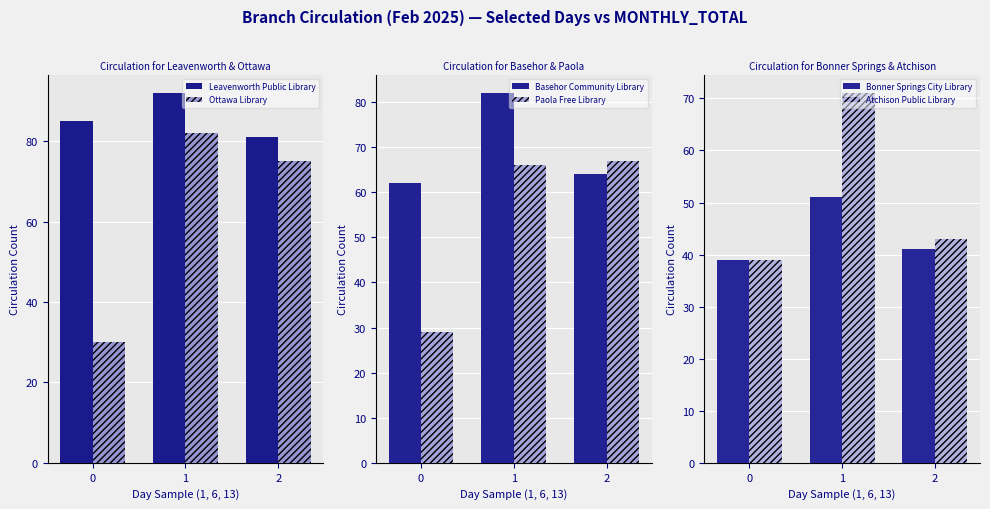

What is the difference between the maximum and minimum values in the Ottawa Library series?

52